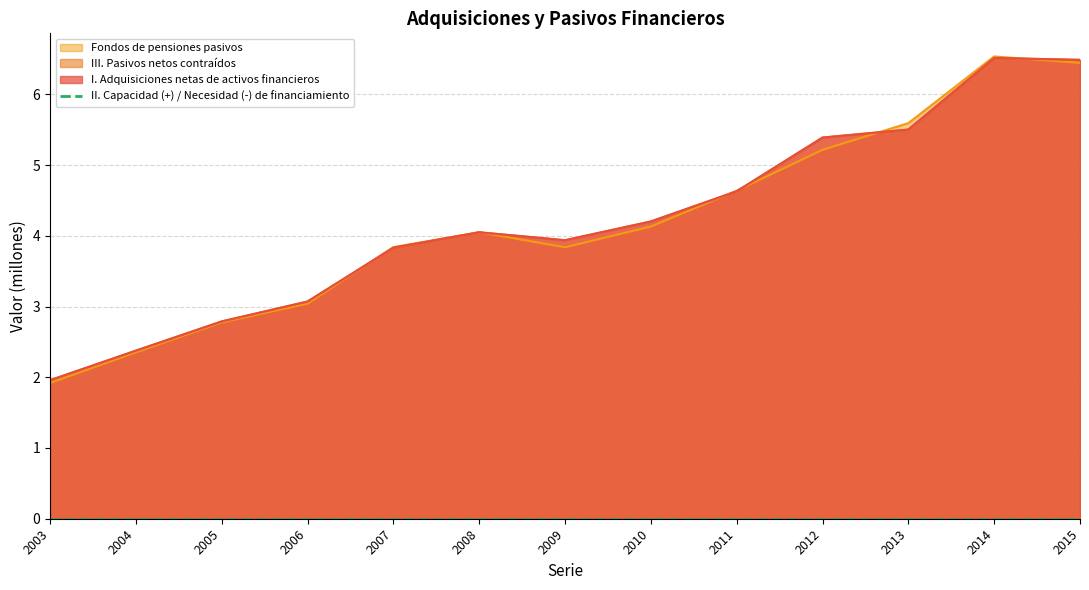

Which has a higher value, 2014 or 2005?

2014